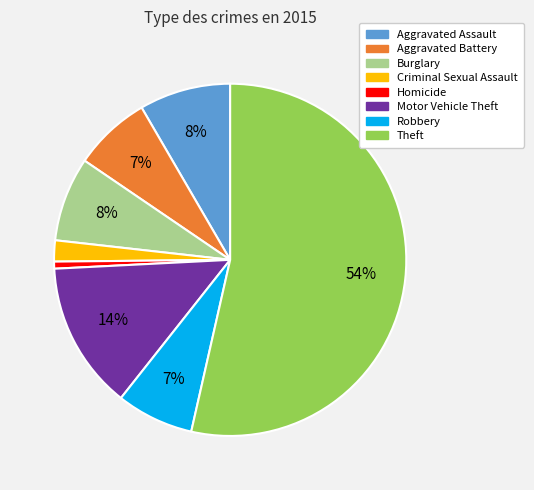

Does any single category account for the majority?

Yes